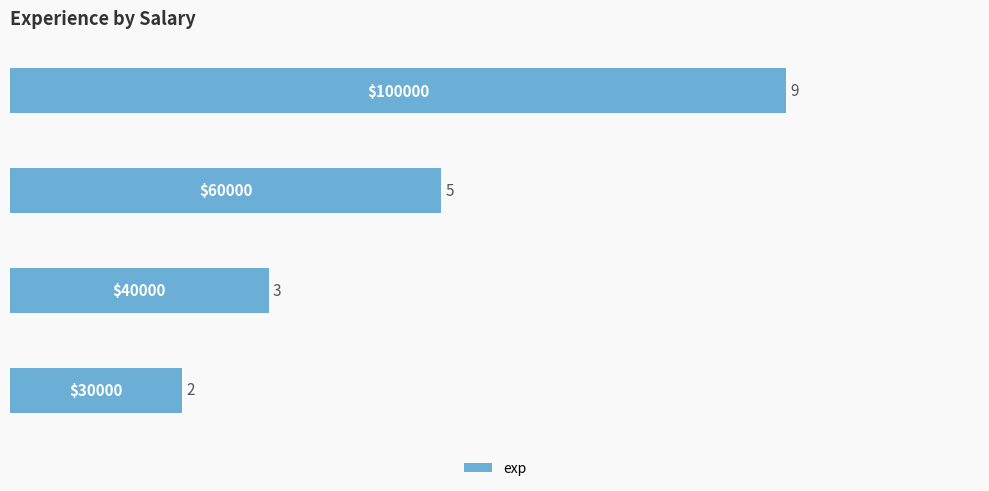

Does the chart contain any negative values?

No